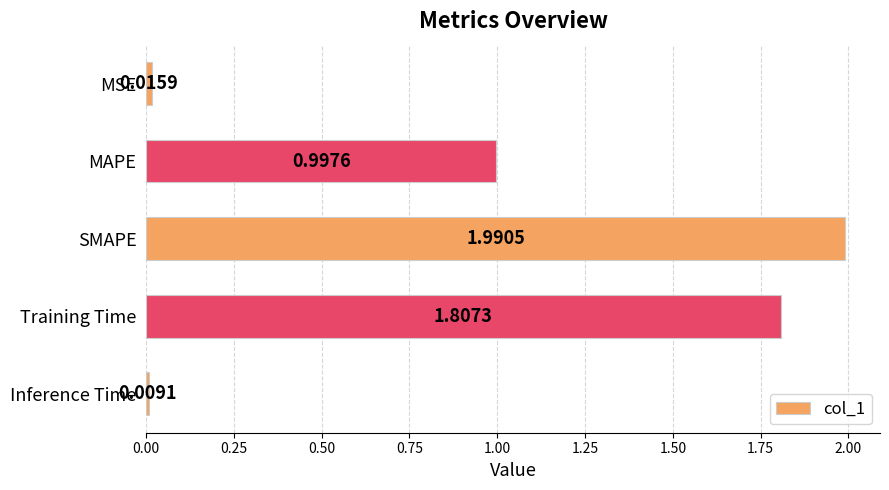

What is the label of the 3rd bar from the top?

SMAPE